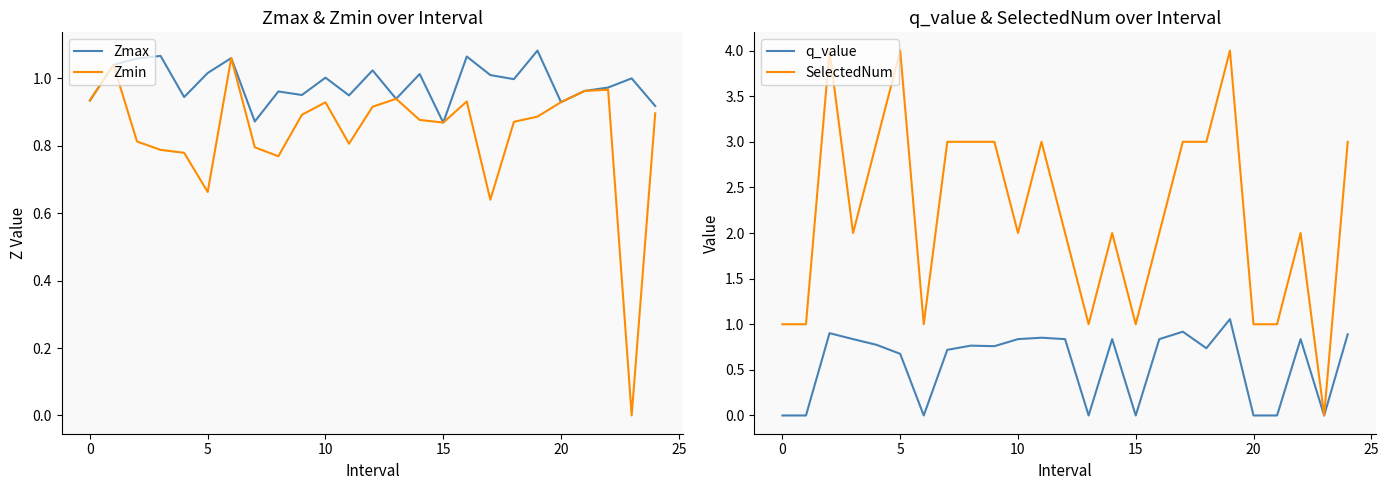

What is the sum of all Zmin values?

21.0